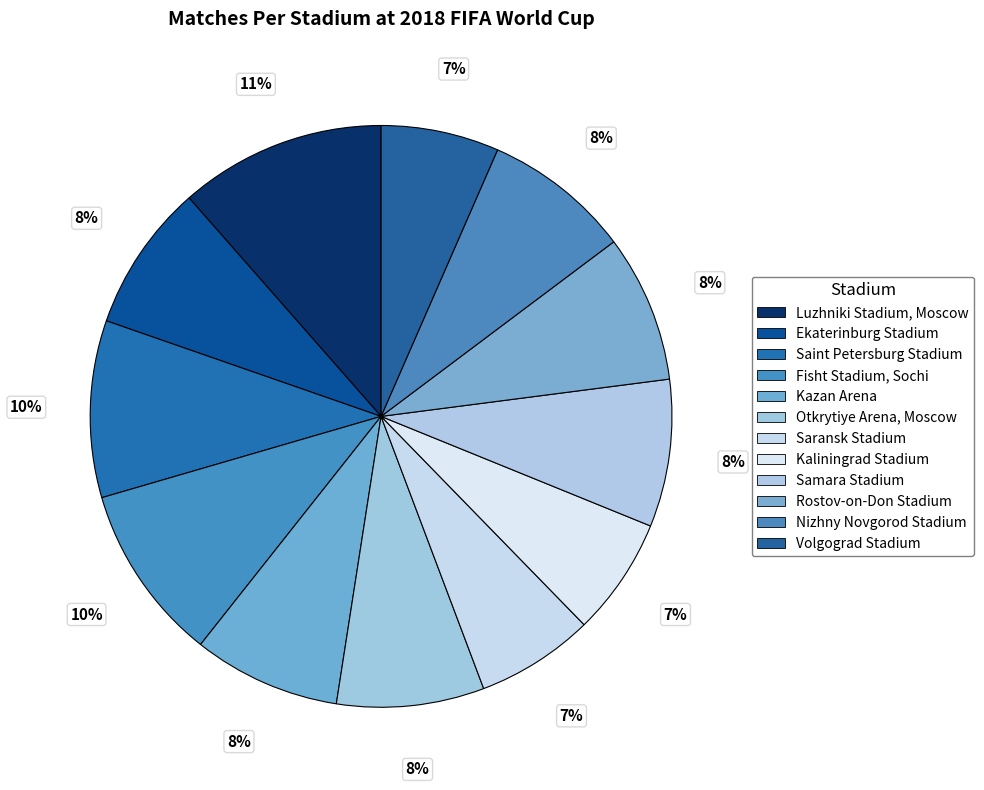

Which slice is the largest?

Luzhniki Stadium, Moscow